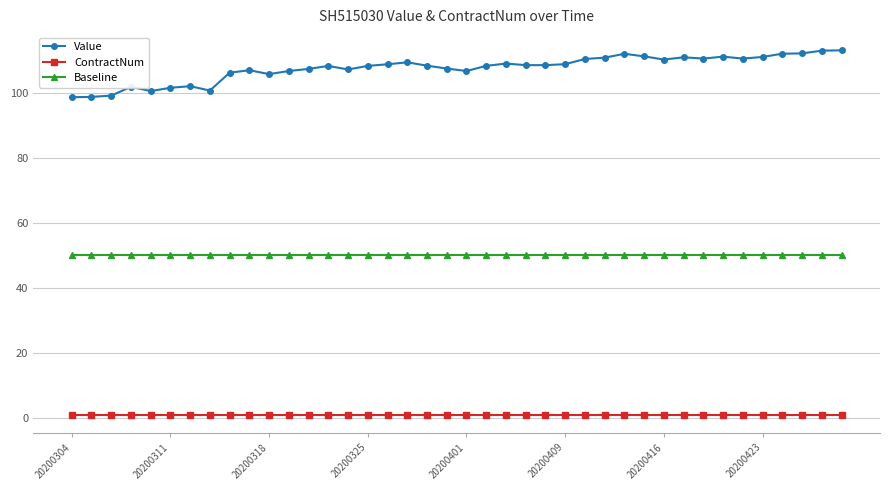

What is the sum of all Baseline values?

2000.0